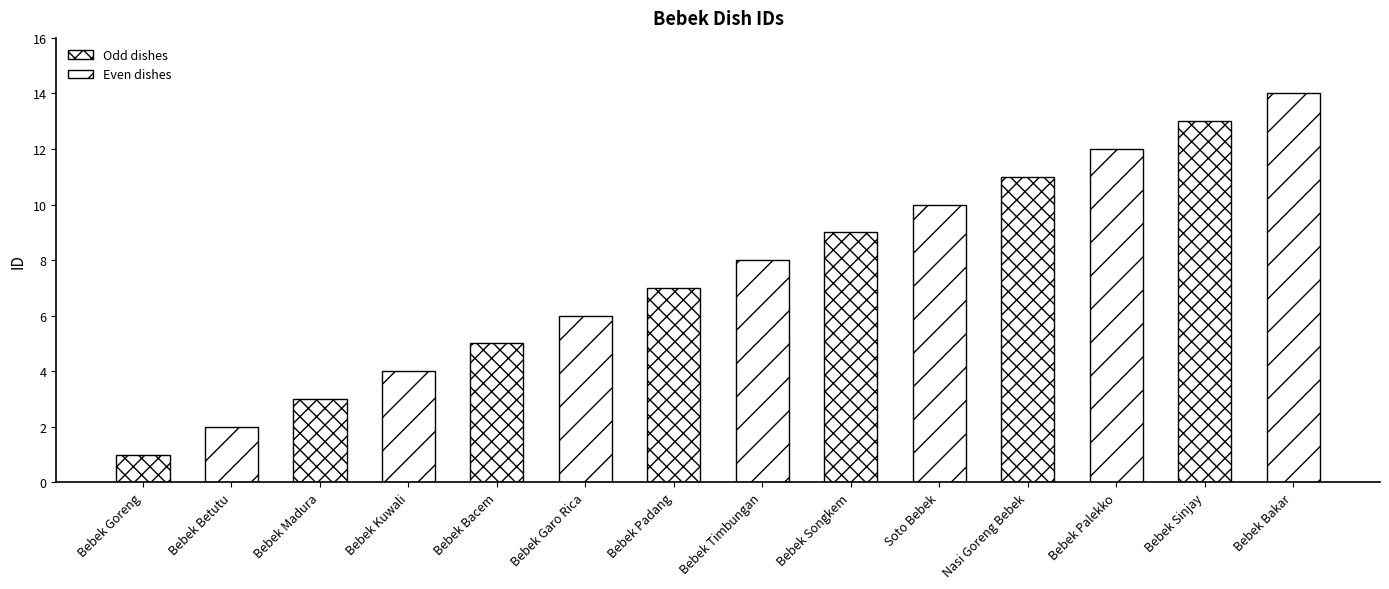

What is the label of the 3rd bar from the right?

Bebek Palekko